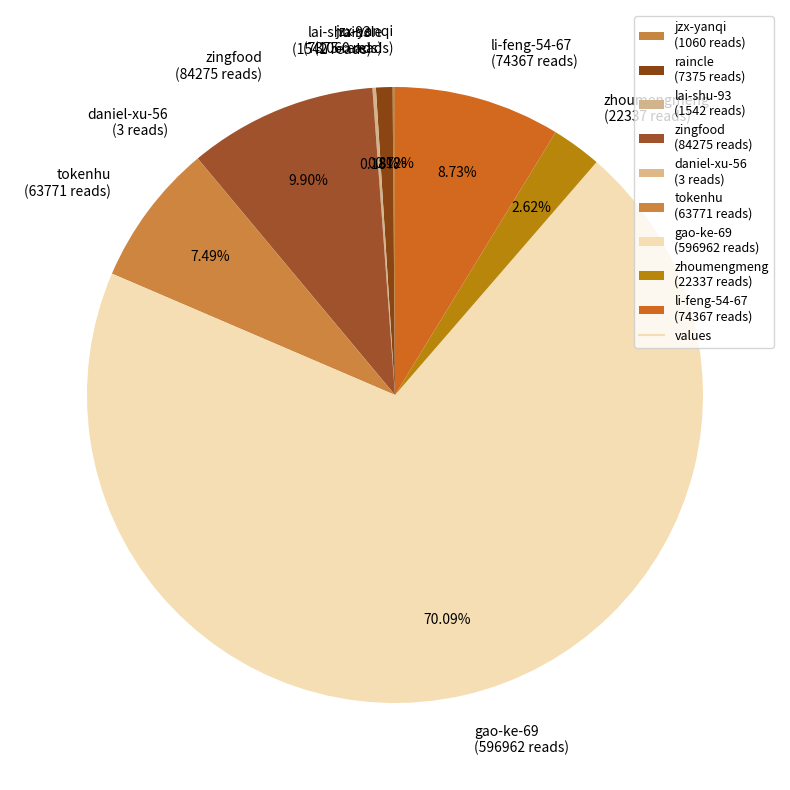

How much of the chart is everything except gao-ke-69?

29.9%